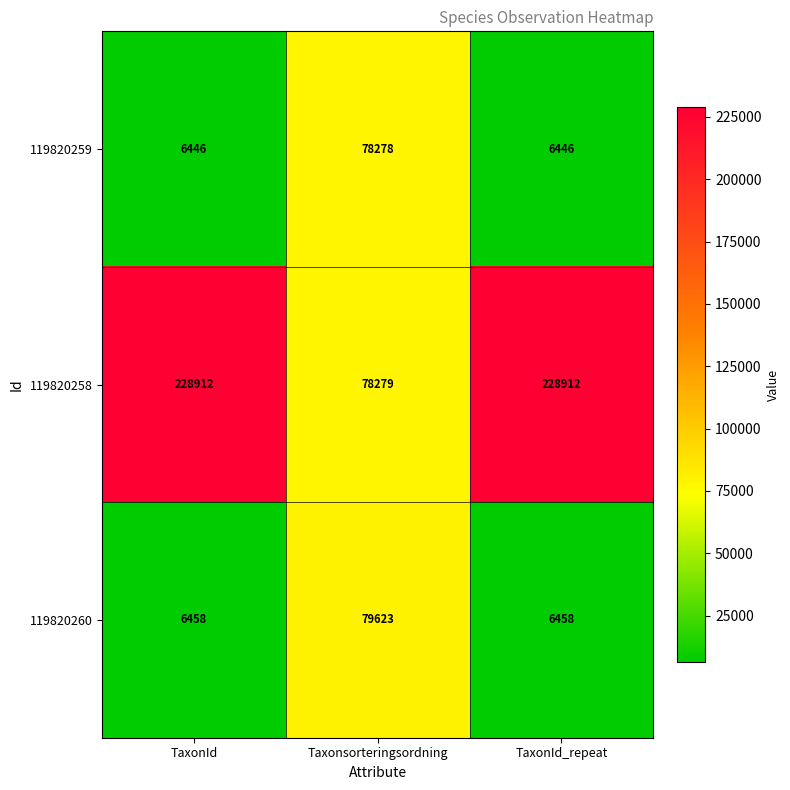

Which series has the largest total across all categories?

119820258